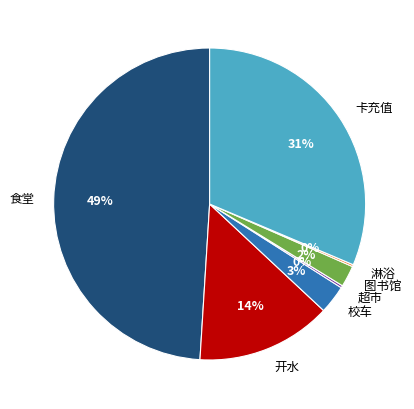

To the nearest percent, what percentage of the pie is 图书馆?

2%